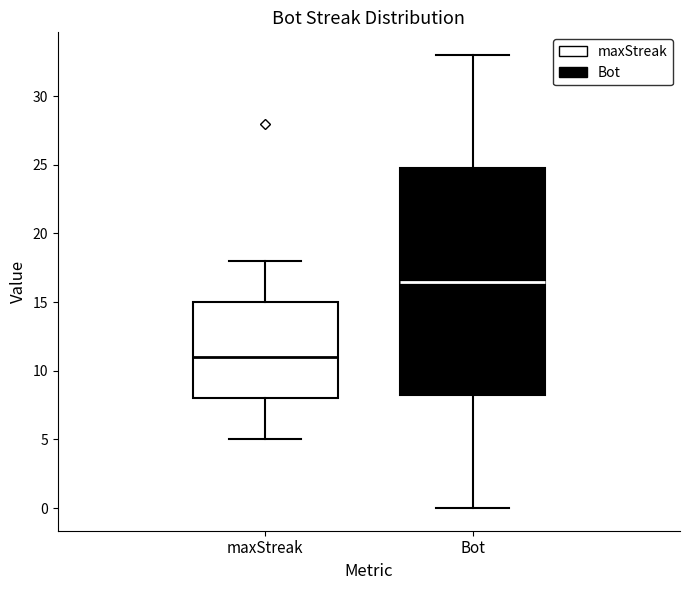

Reading left to right, read every box against the y-axis: the position of its median line, the range the box covers, and the ends of its whiskers. The values are not printed on the chart, so give them approximately, as read against the axis.

maxStreak: median 11.0, box 8.0 to 15.0, whiskers 5.0 to 18.0
Bot: median 16.5, box 8.5 to 25.0, whiskers 0.0 to 33.0